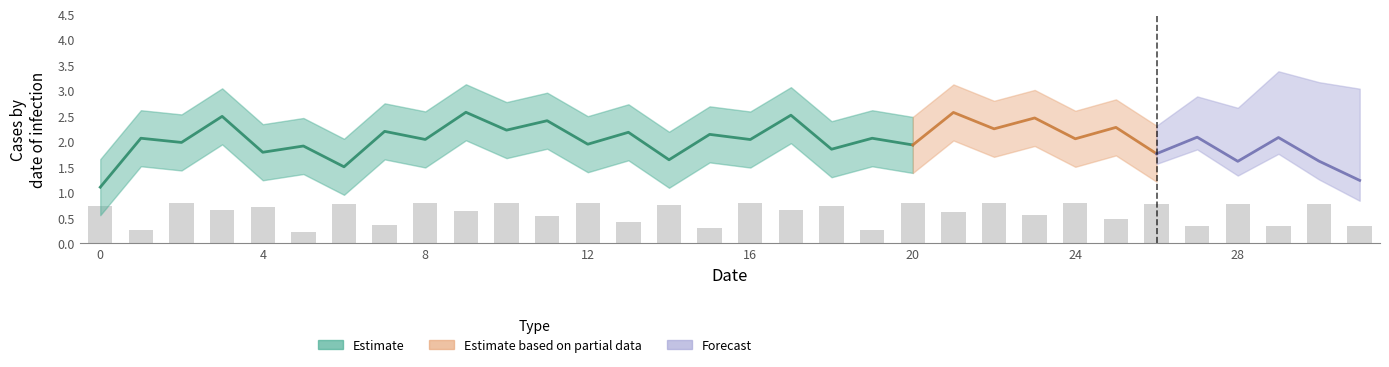

Reading left to right, list all the values displayed in this chart.

0.7	0.3	0.8	0.7	0.7	0.2	0.8	0.4	0.8	0.6	0.8	0.5	0.8	0.4	0.8	0.3	0.8	0.7	0.7	0.3	0.8	0.6	0.8	0.6	0.8	0.5	0.8	0.3	0.8	0.3	0.8	0.3